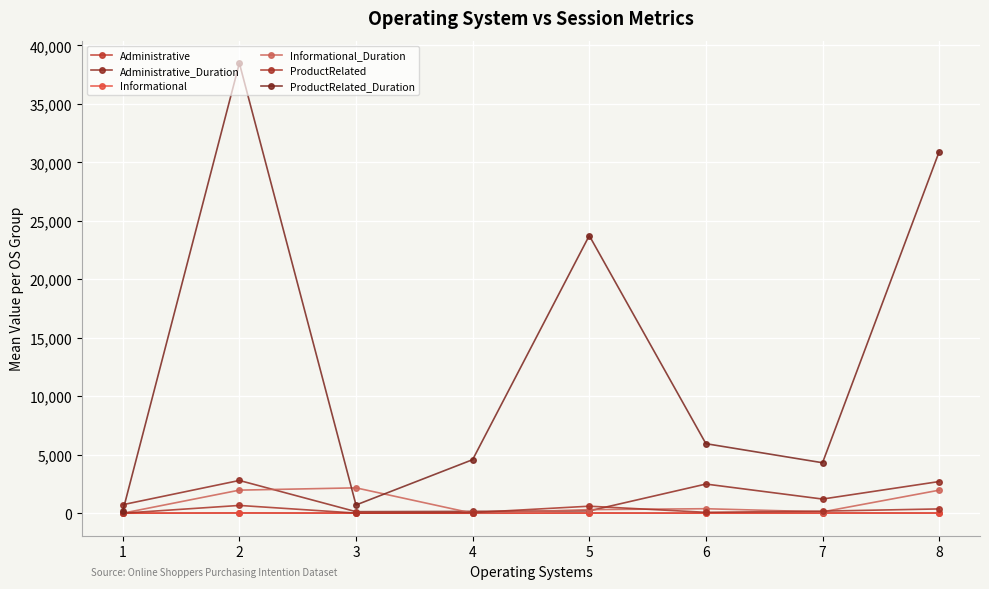

Which series changed the most between 1 and 8?

ProductRelated_Duration